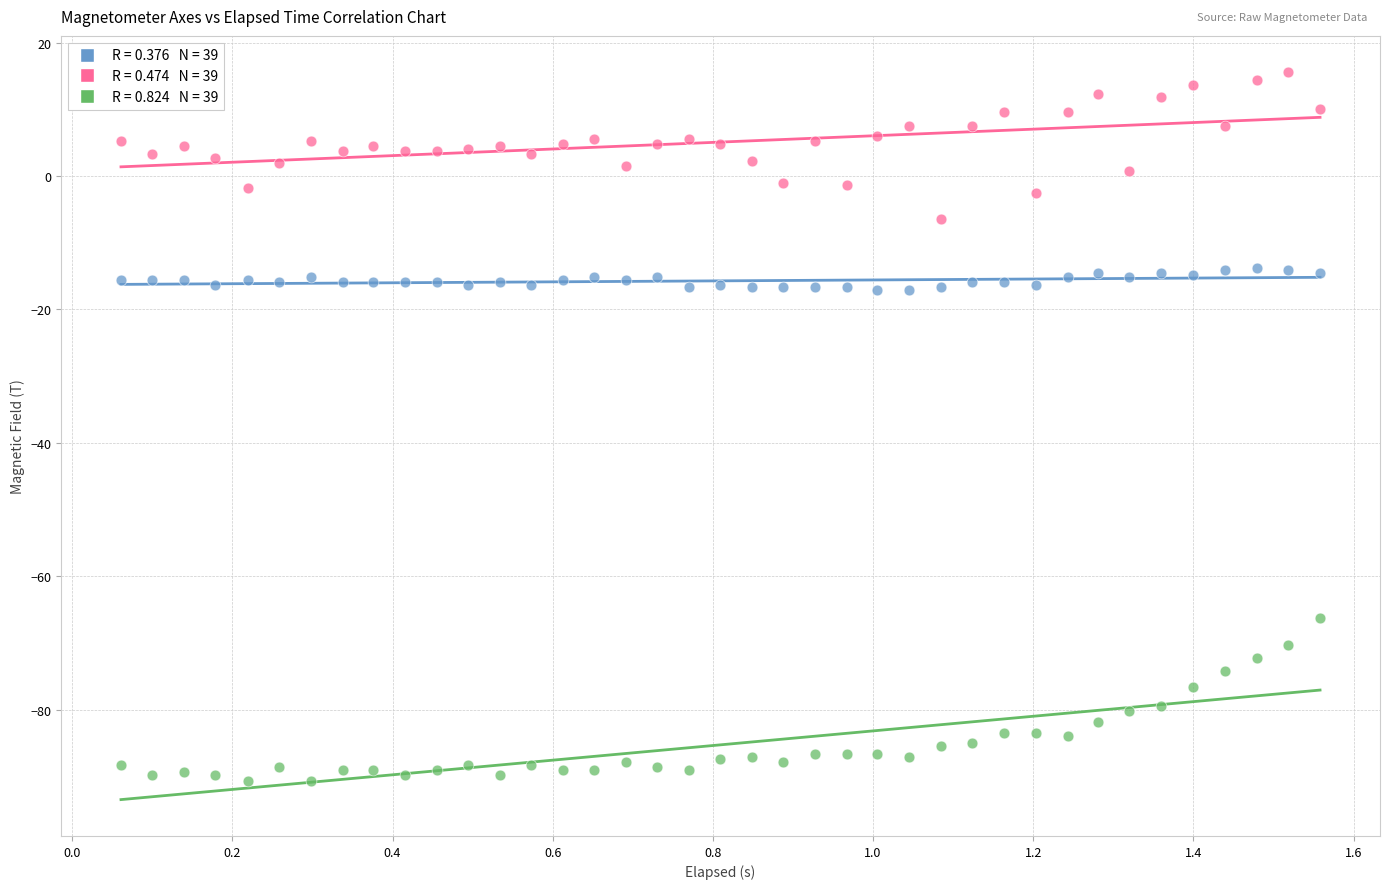

Across all data points, what is the range of X values (max minus min)?

1.5